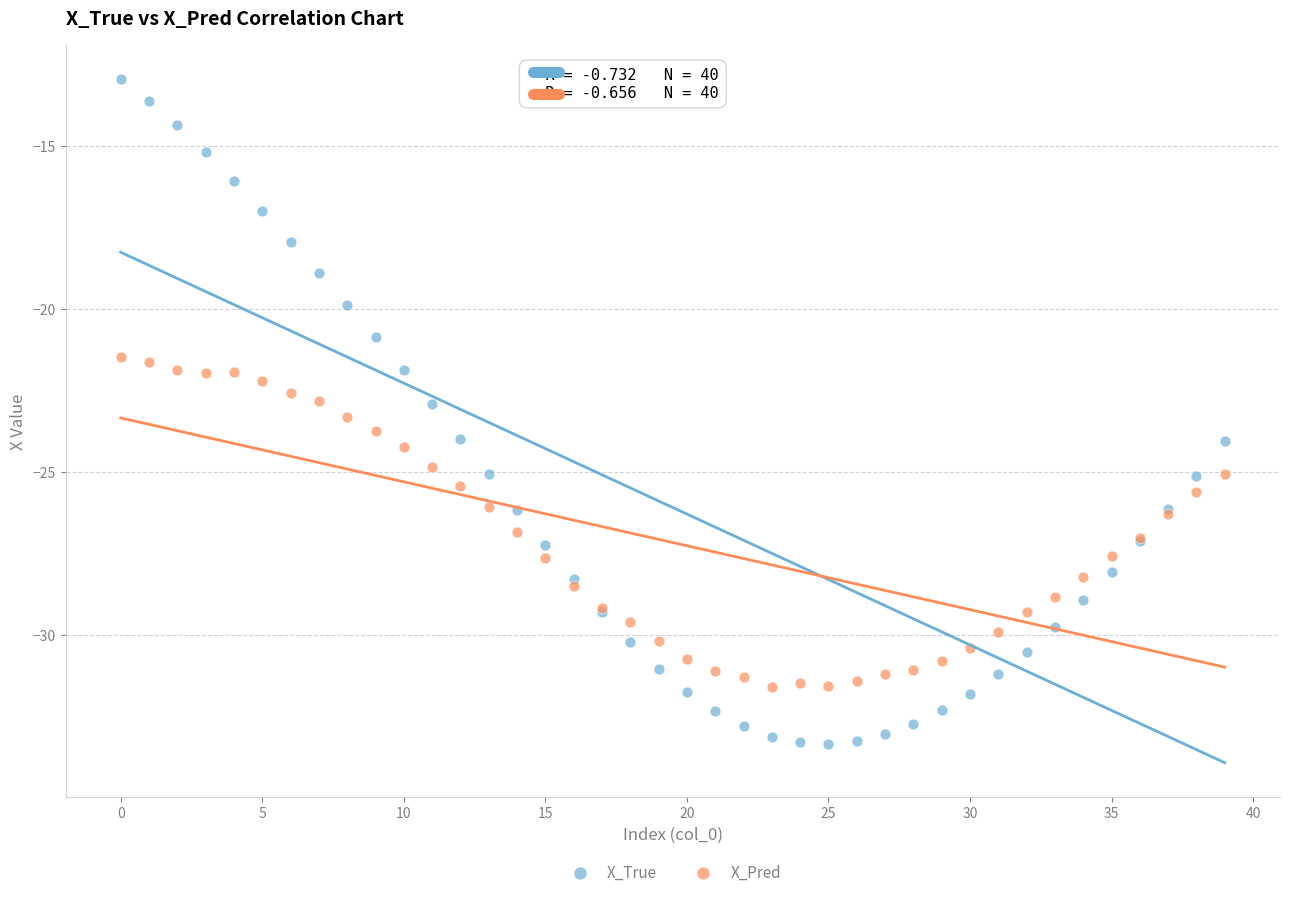

Which series has the largest Y range (max minus min)?

X_True